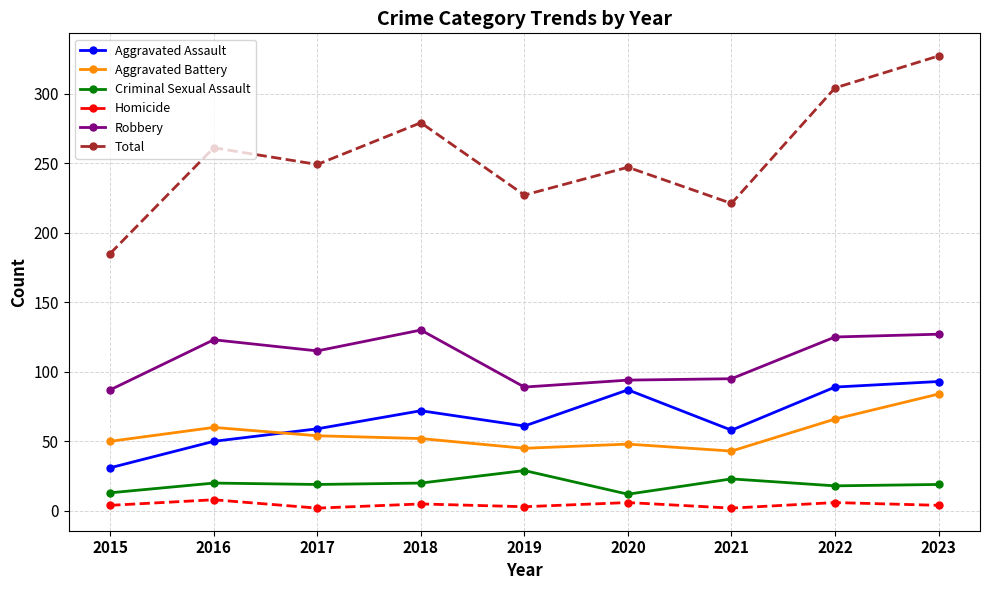

Which series ends up on top after the final intersection of Aggravated Battery and Aggravated Assault?

Aggravated Assault